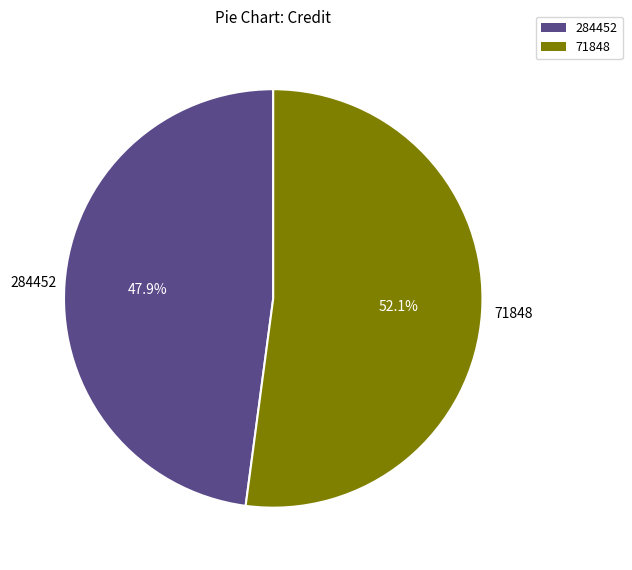

To the nearest percent, what portion does 71848 represent?

52%